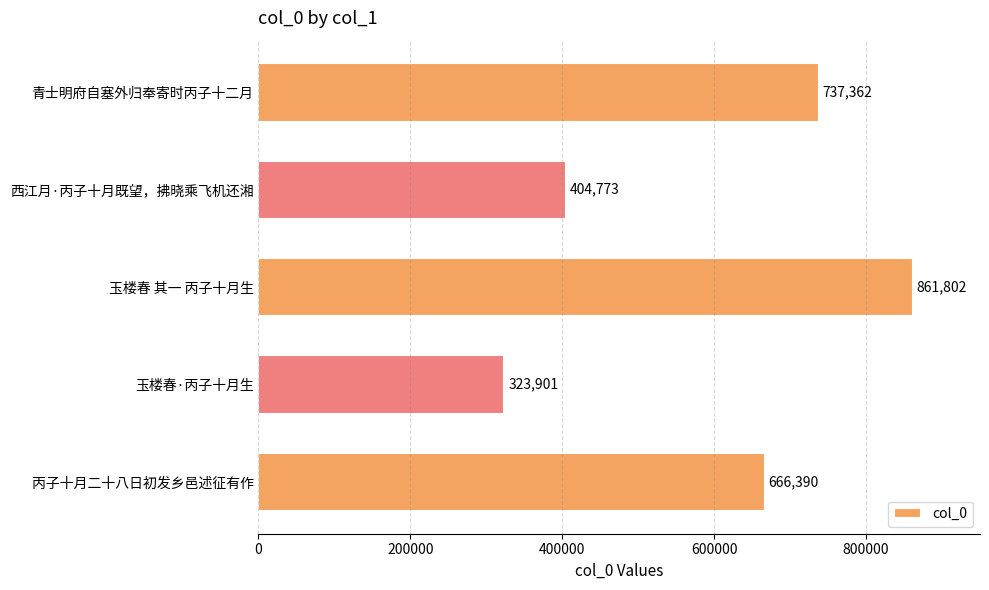

How many bars are there in total?

5